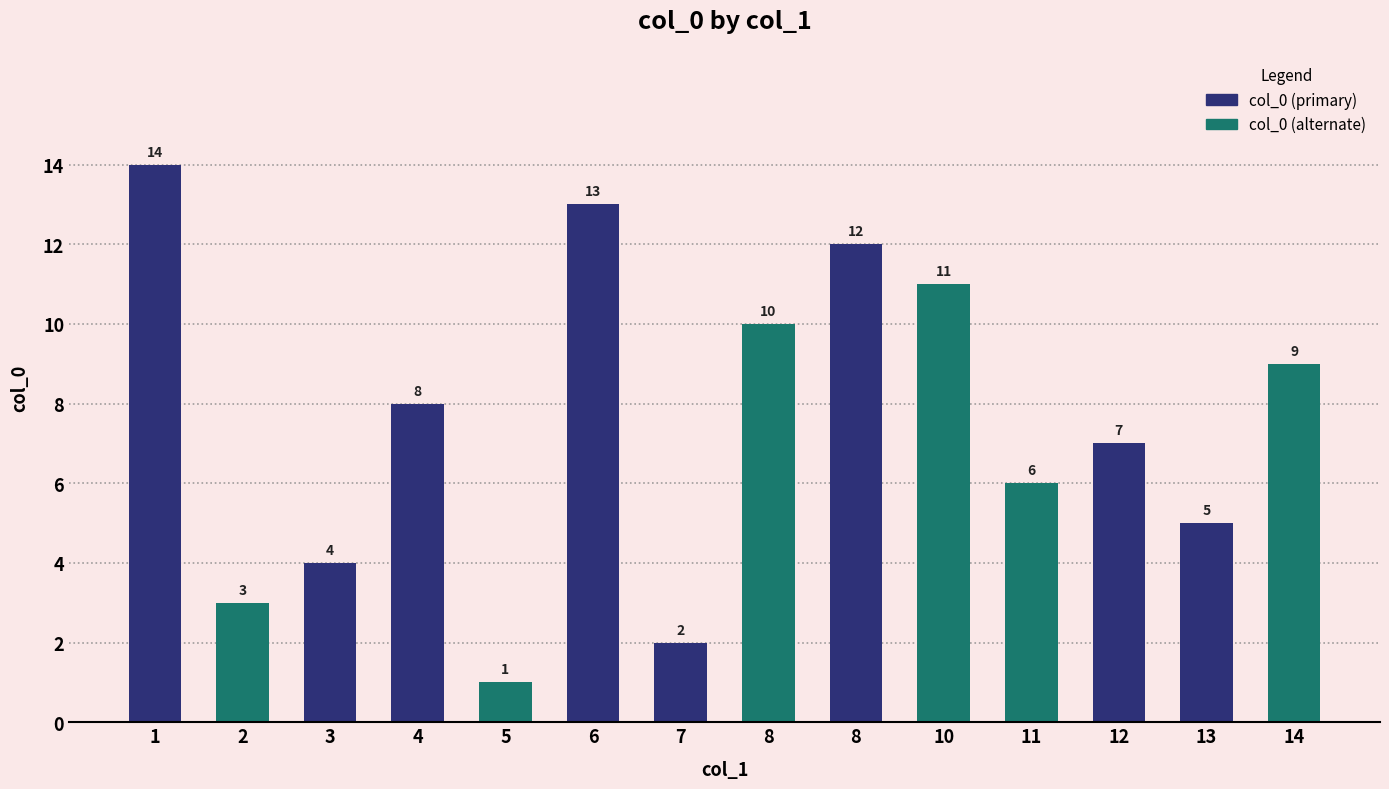

How many values are below 8?

7